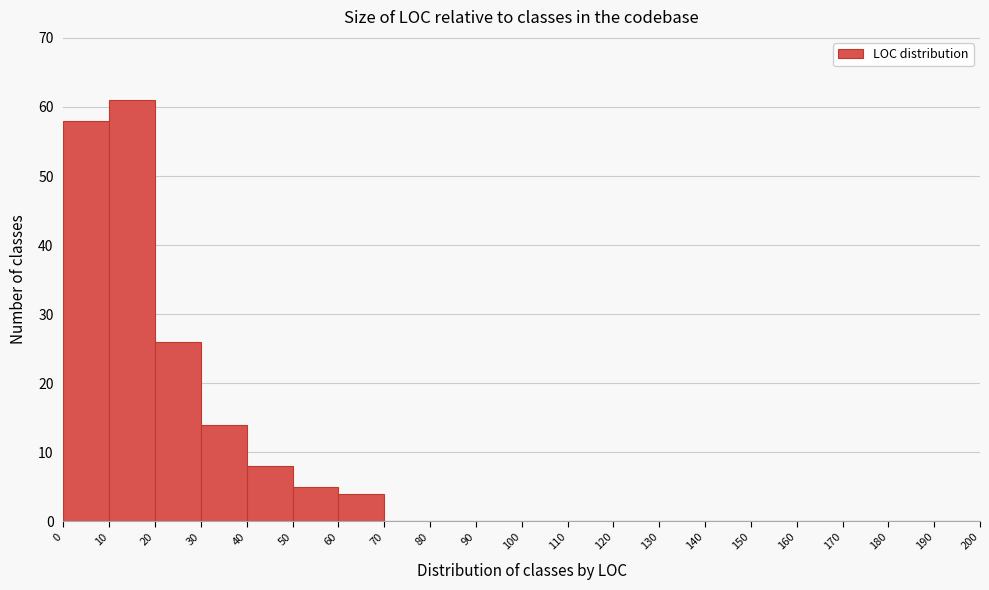

Which range on the x-axis has the tallest bar?

10 to 20